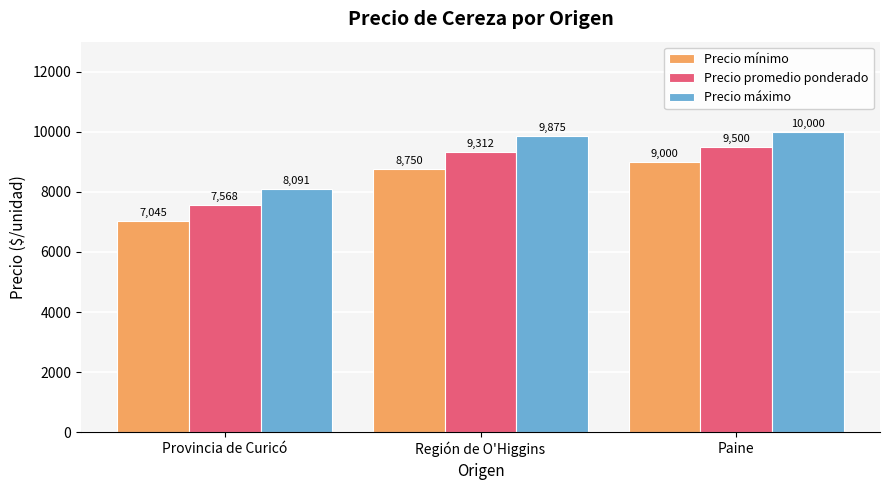

Which series has the widest spread of values?

Precio mínimo